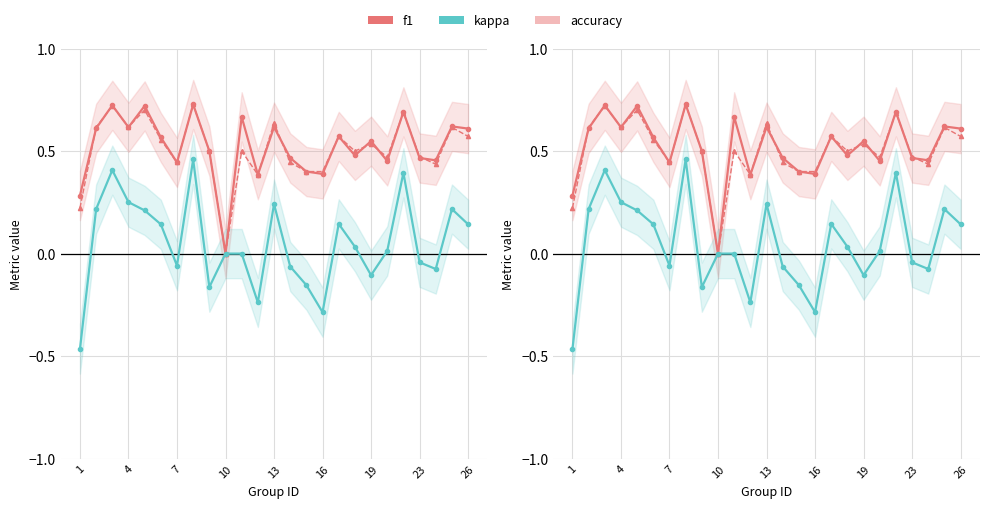

The value of accuracy at 14 is 0.6. True or false?

False